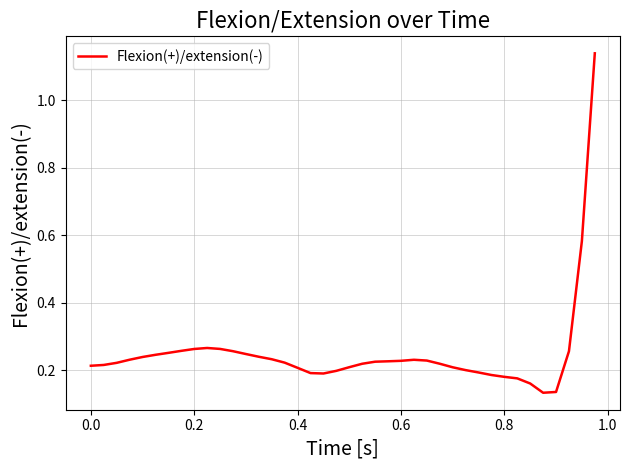

What is the difference between the maximum and minimum values?

1.0